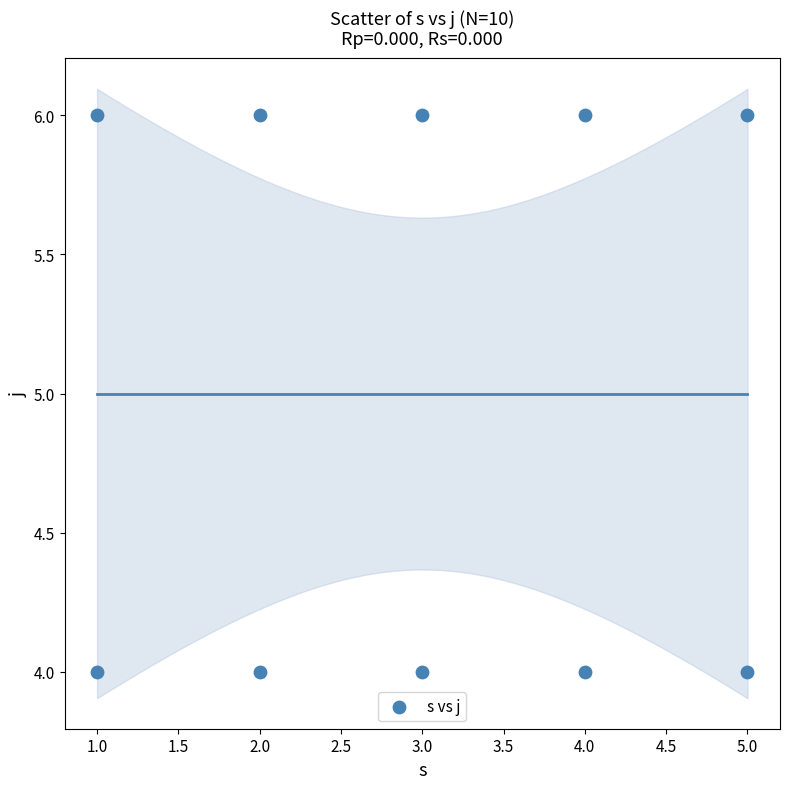

What is the average Y value?

5